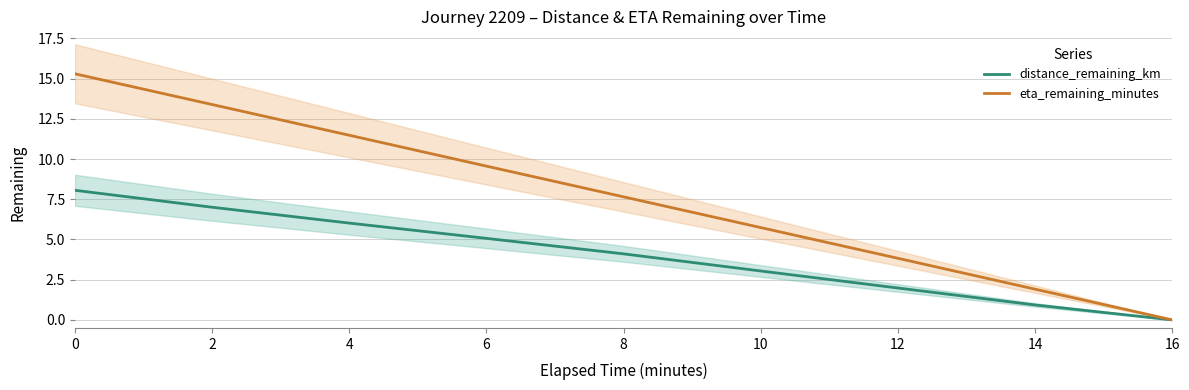

What is the average value of the distance_remaining_km series?

4.0